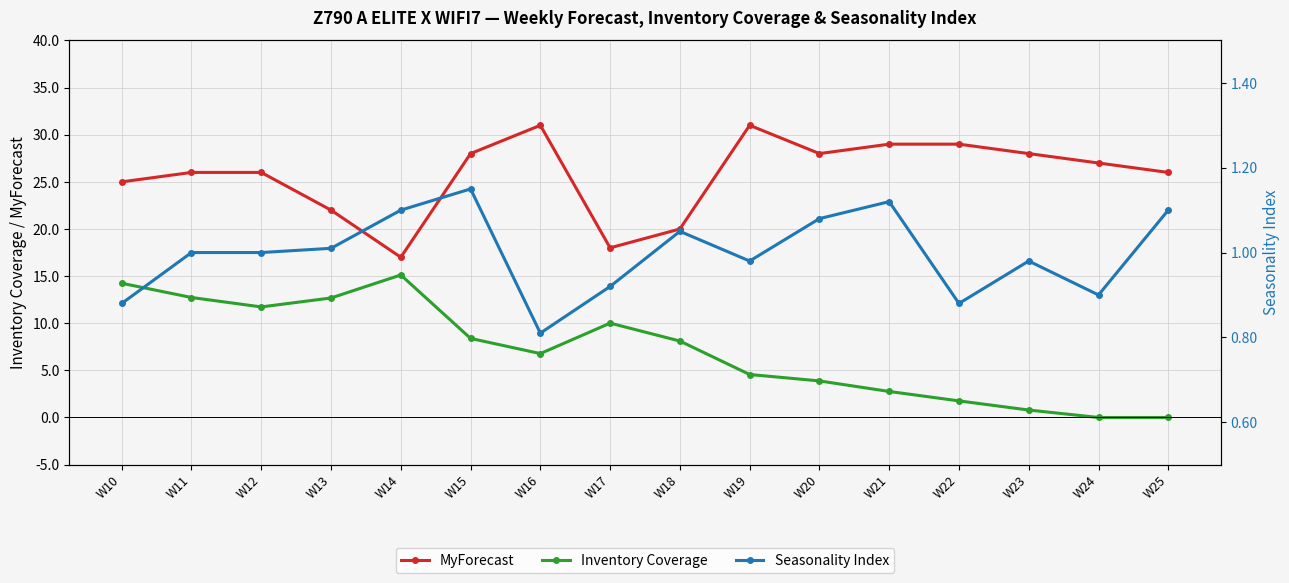

At how many categories does at least one series exceed 12?

16